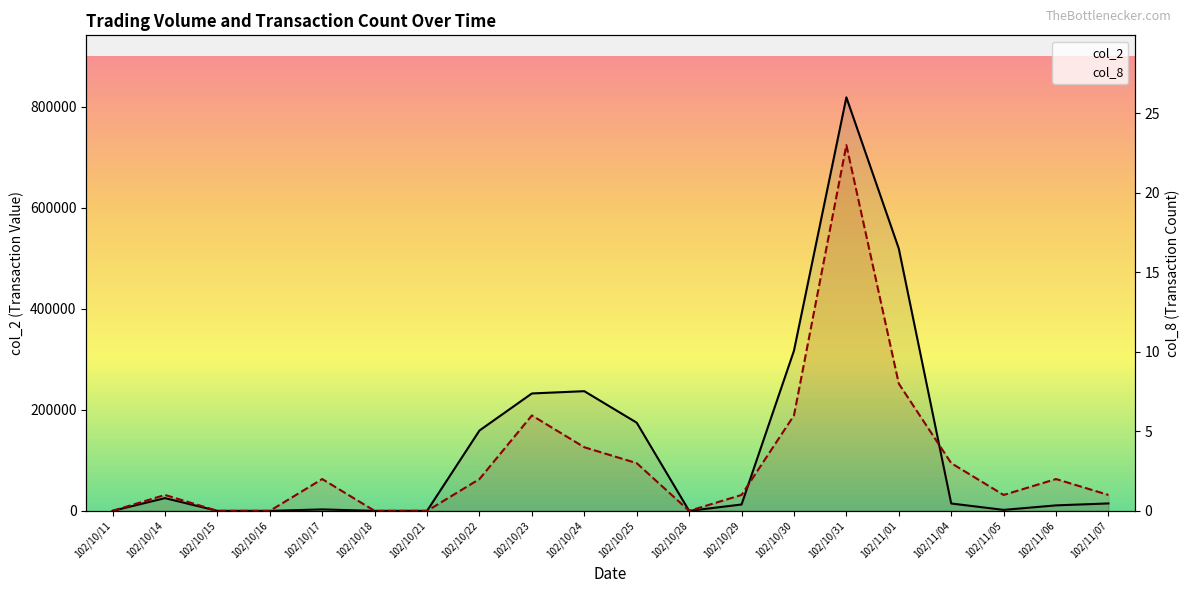

What is the difference between the maximum and minimum values in the col_8 series?

23